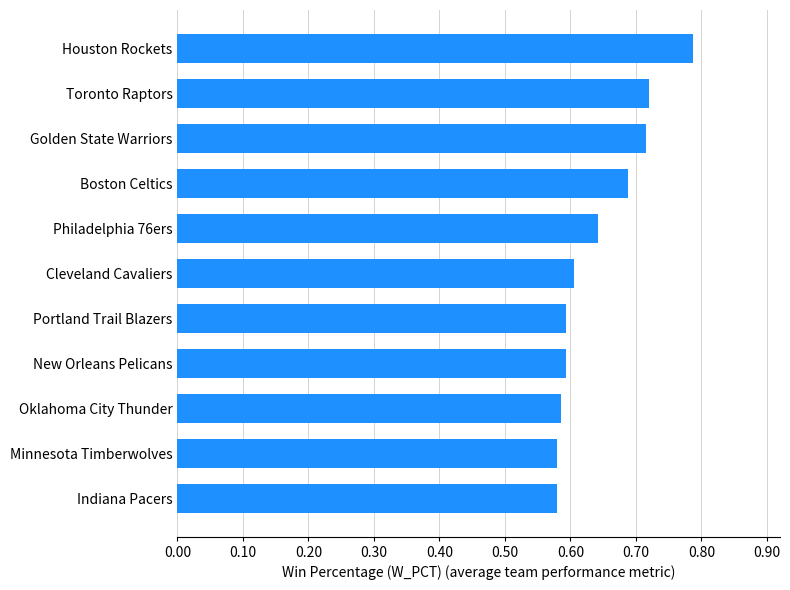

What is the sum of the values at Toronto Raptors and Indiana Pacers?

1.3